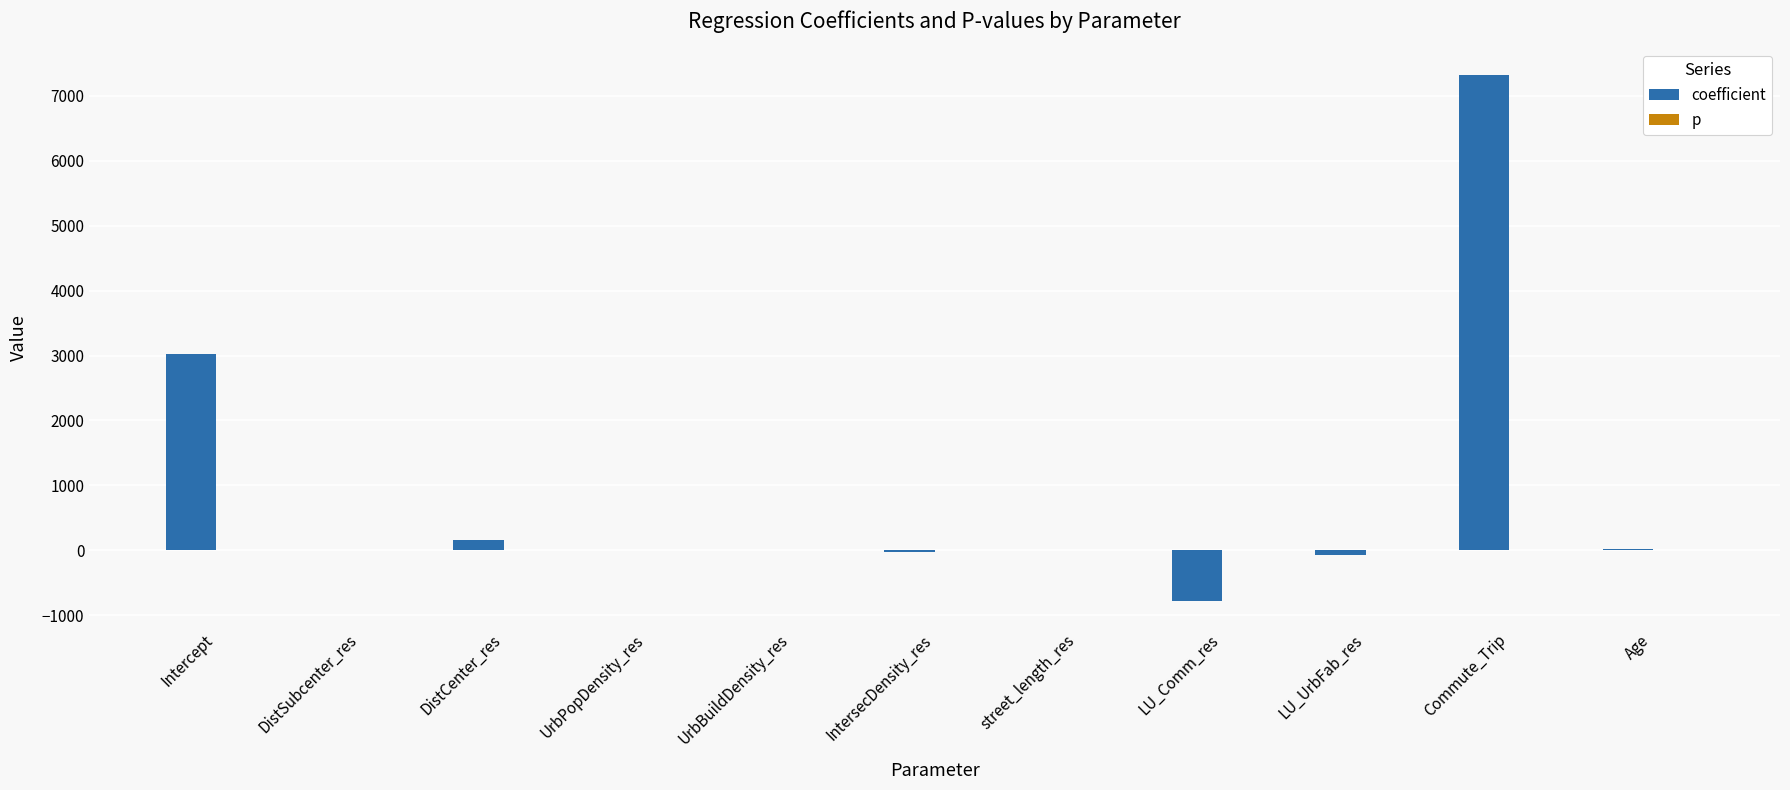

True or false: coefficient has a value of 6.1 at street_length_res.

True